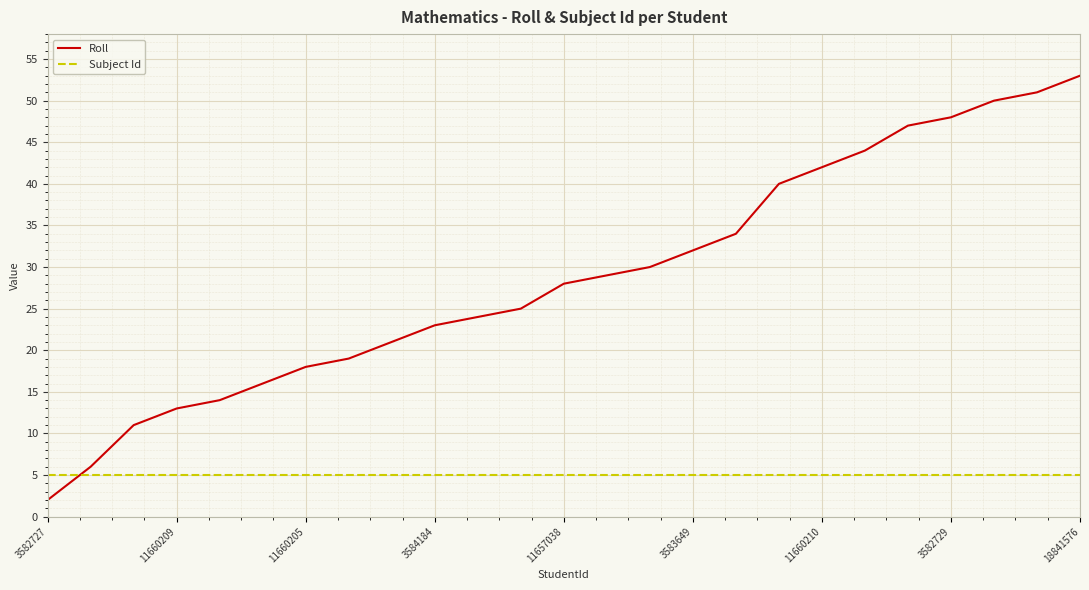

Does the chart have visible grid lines?

Yes